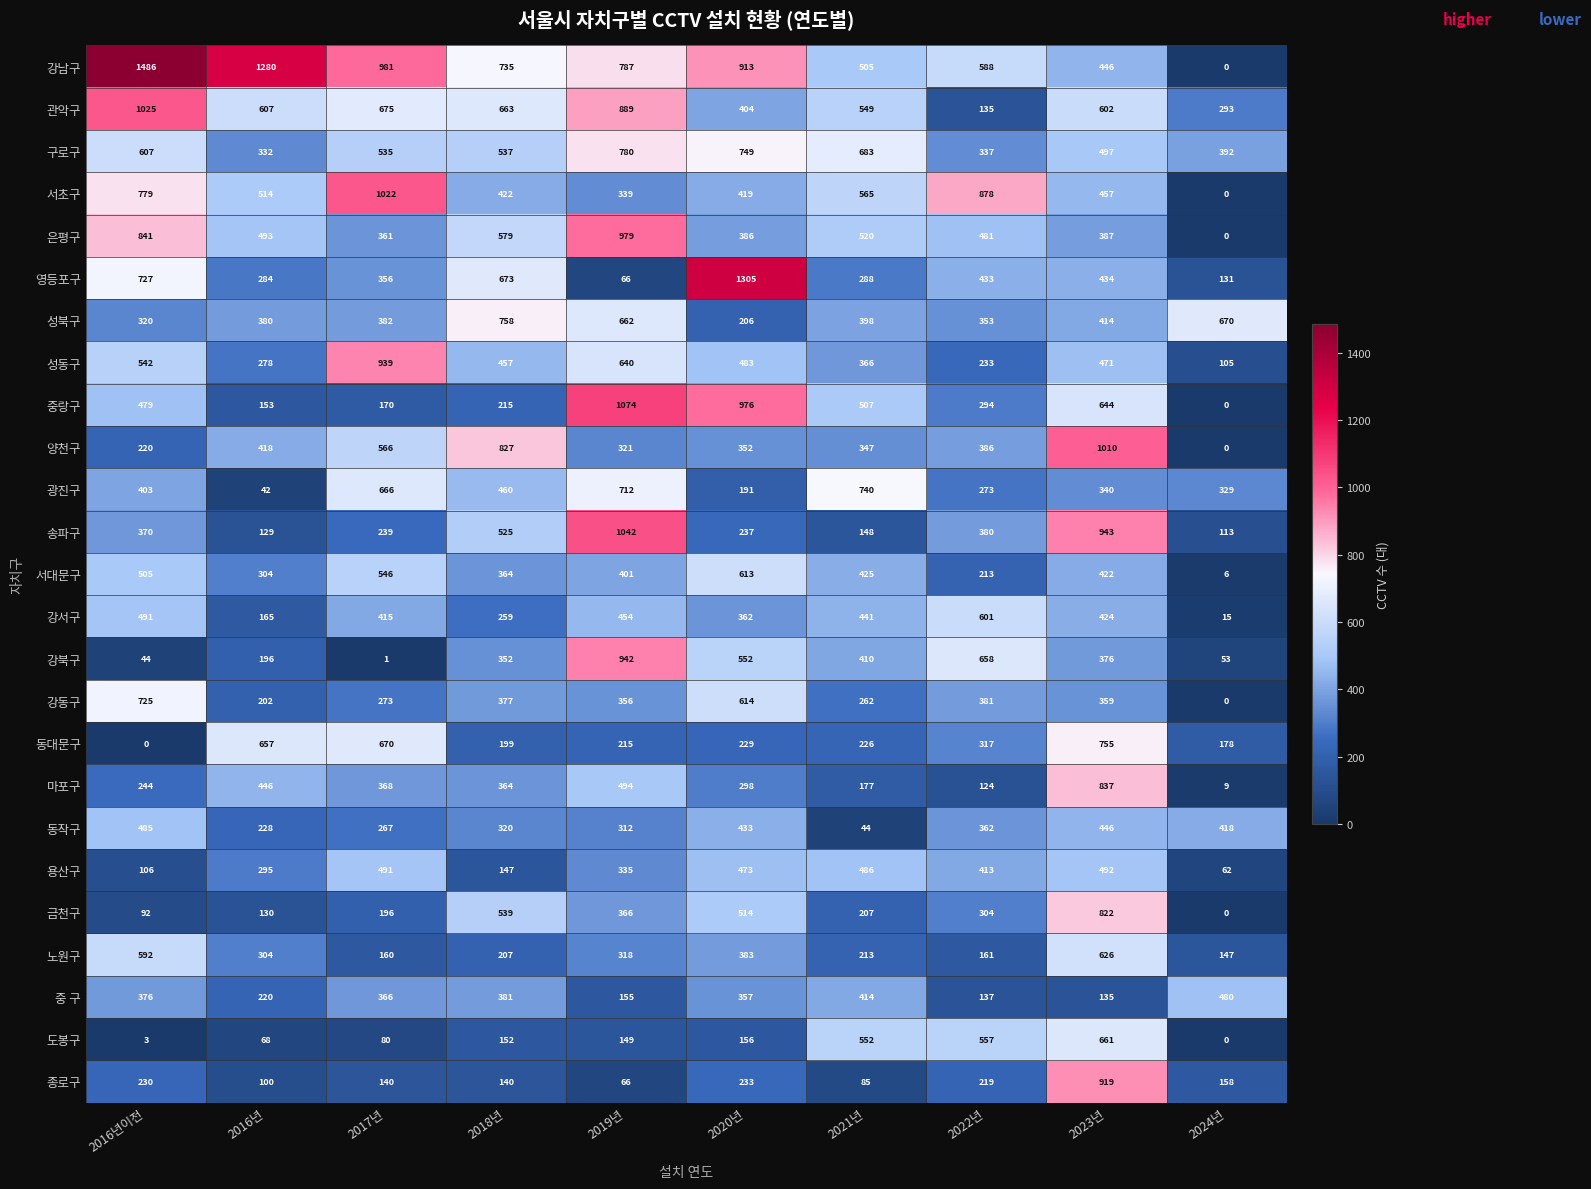

At which category is the sum across all series the highest?

2023년